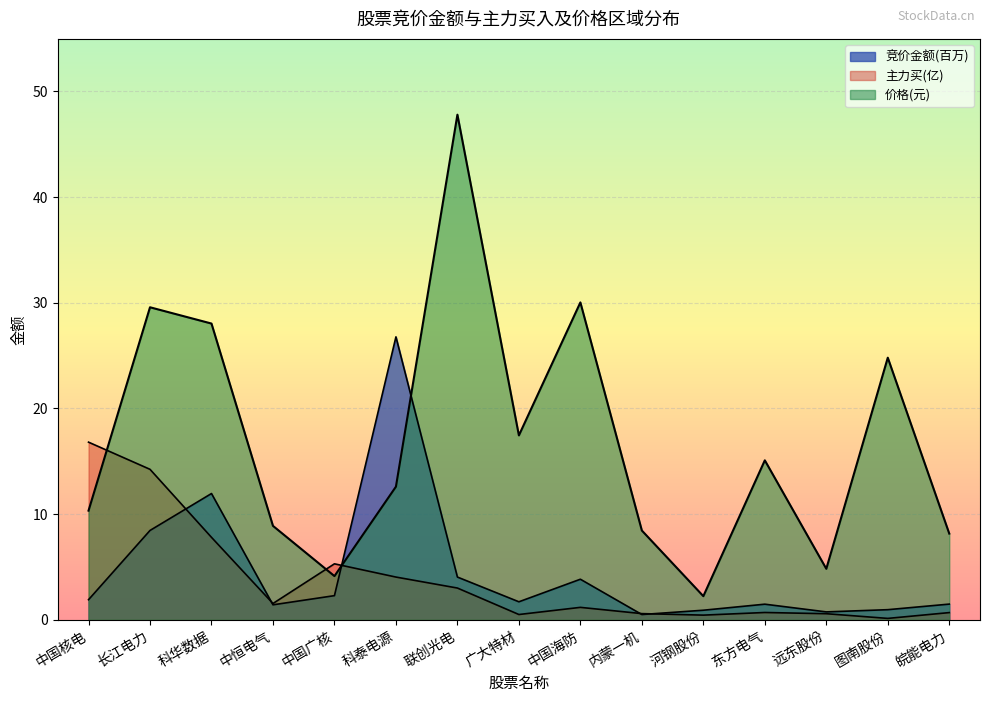

What position from the left is 东方电气?

12